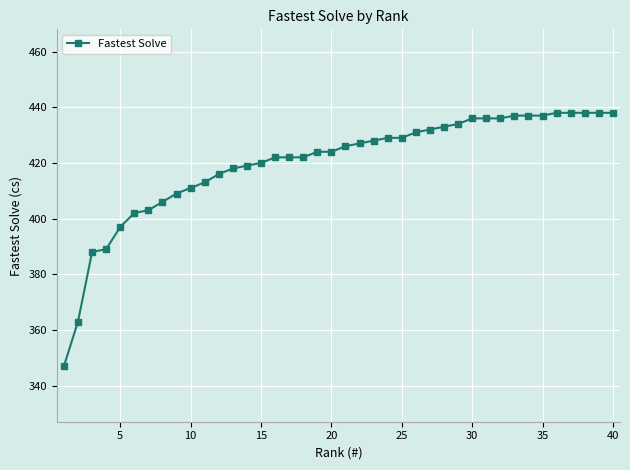

What is the value of the 16th point from the left?

422